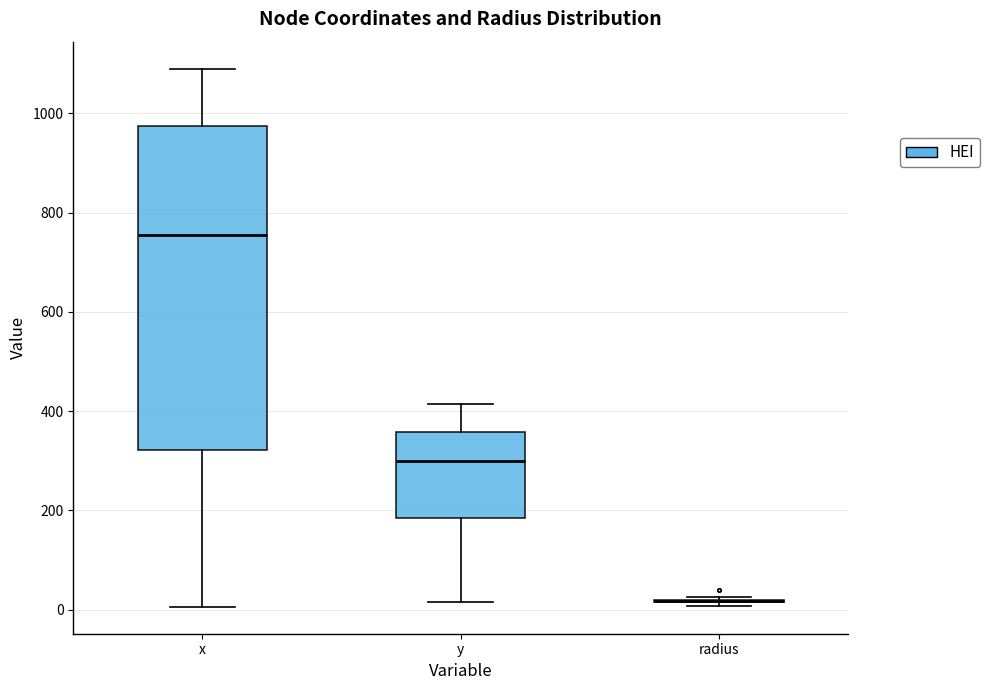

Comparing the boxes themselves (not the whiskers), which one is the tallest?

x